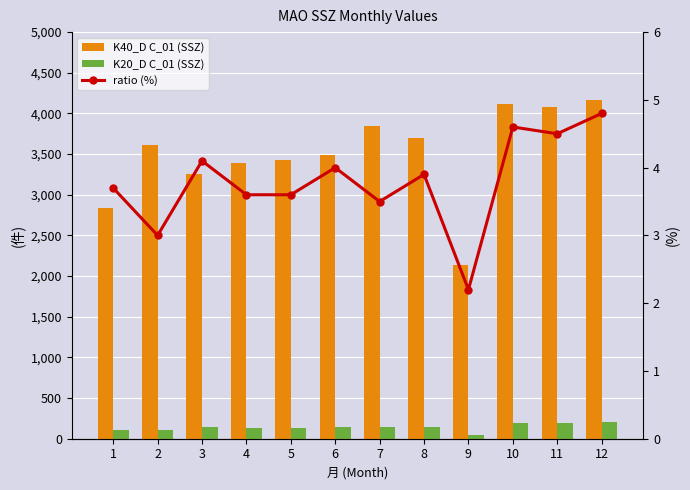

True or false: K40_D C_01 (SSZ) has a value of 3259.0 at 3.

True